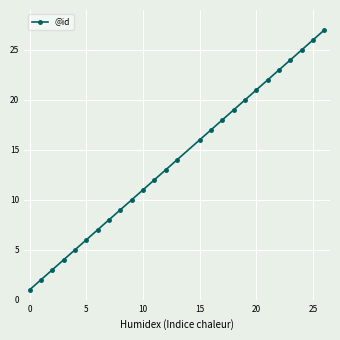

What is the sum of all values?

363